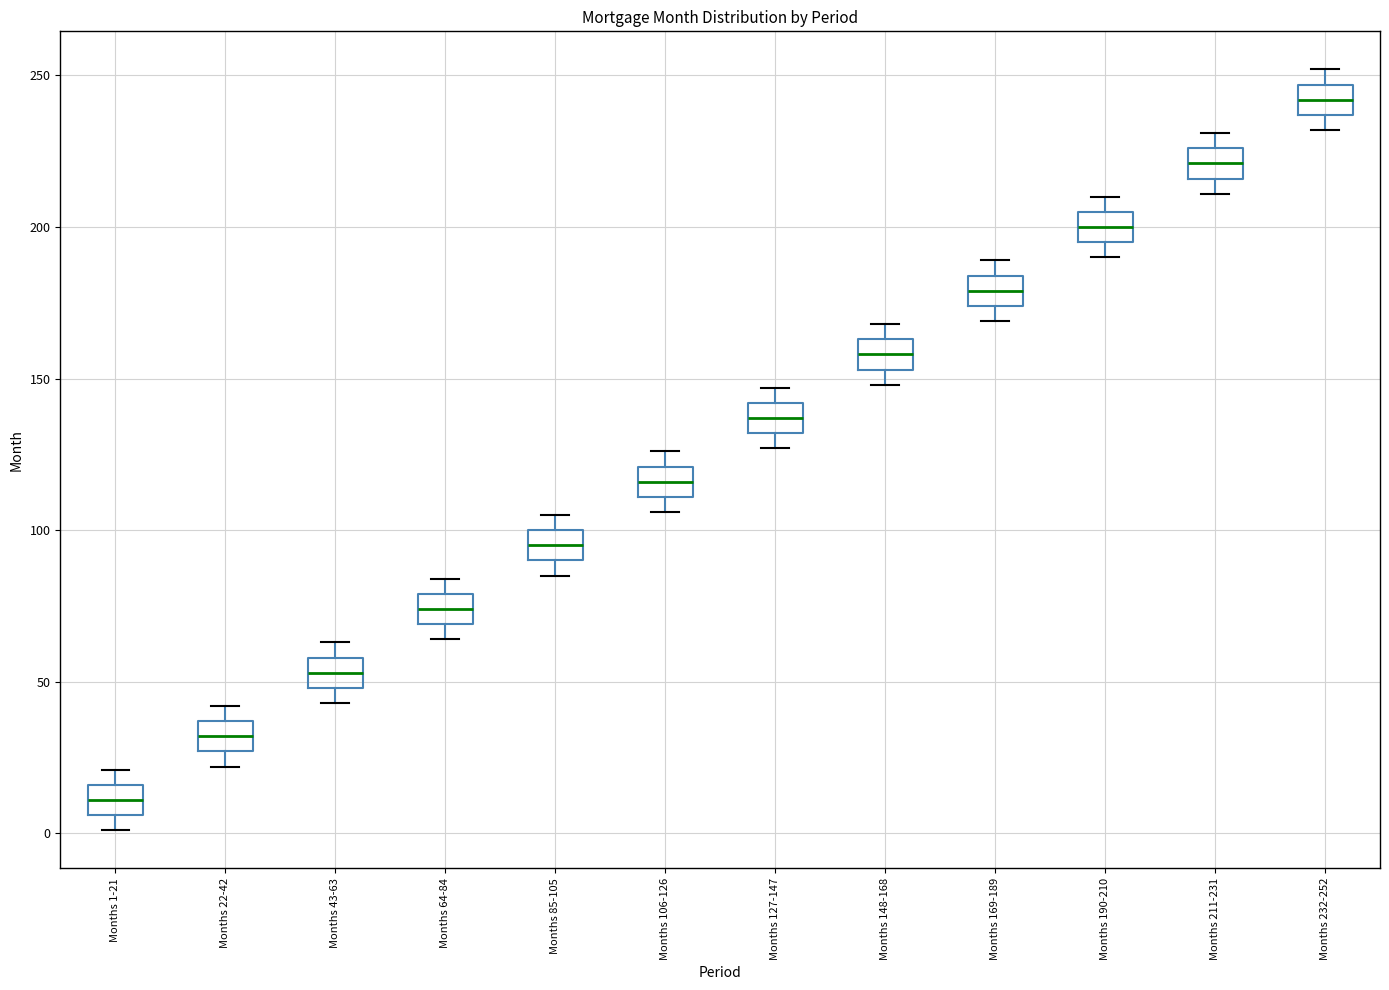

Which box has the highest median line?

Months 232-252